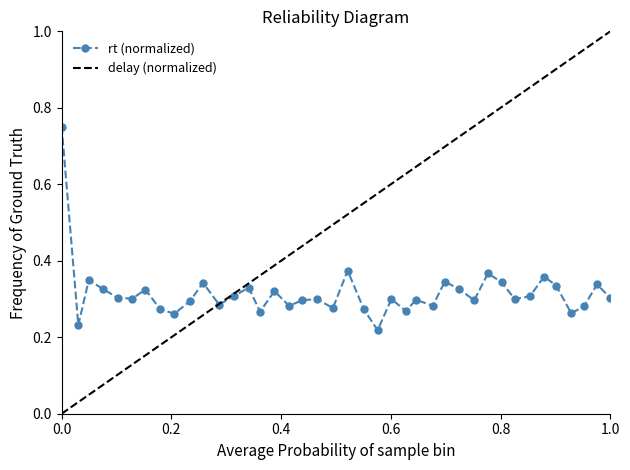

Does the chart display data point markers on the line(s)?

Yes